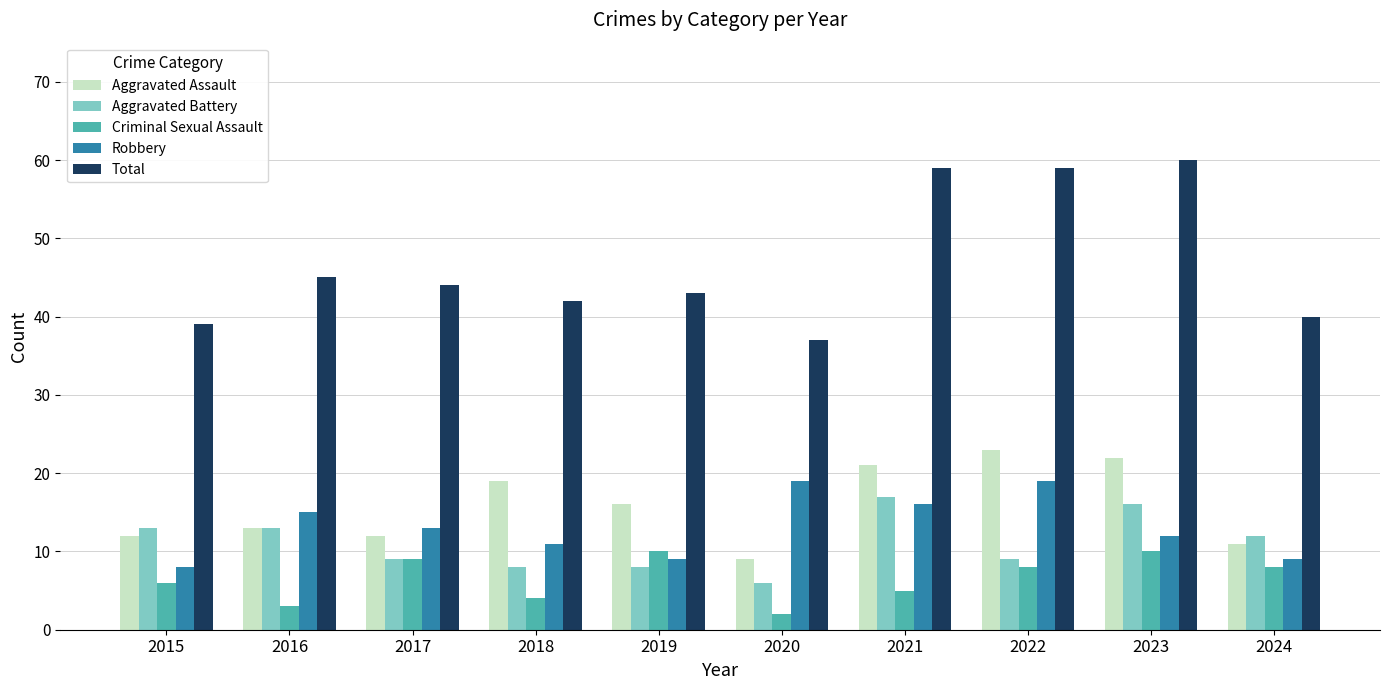

What are all the series names shown in the legend?

Aggravated Assault, Aggravated Battery, Criminal Sexual Assault, Robbery, Total